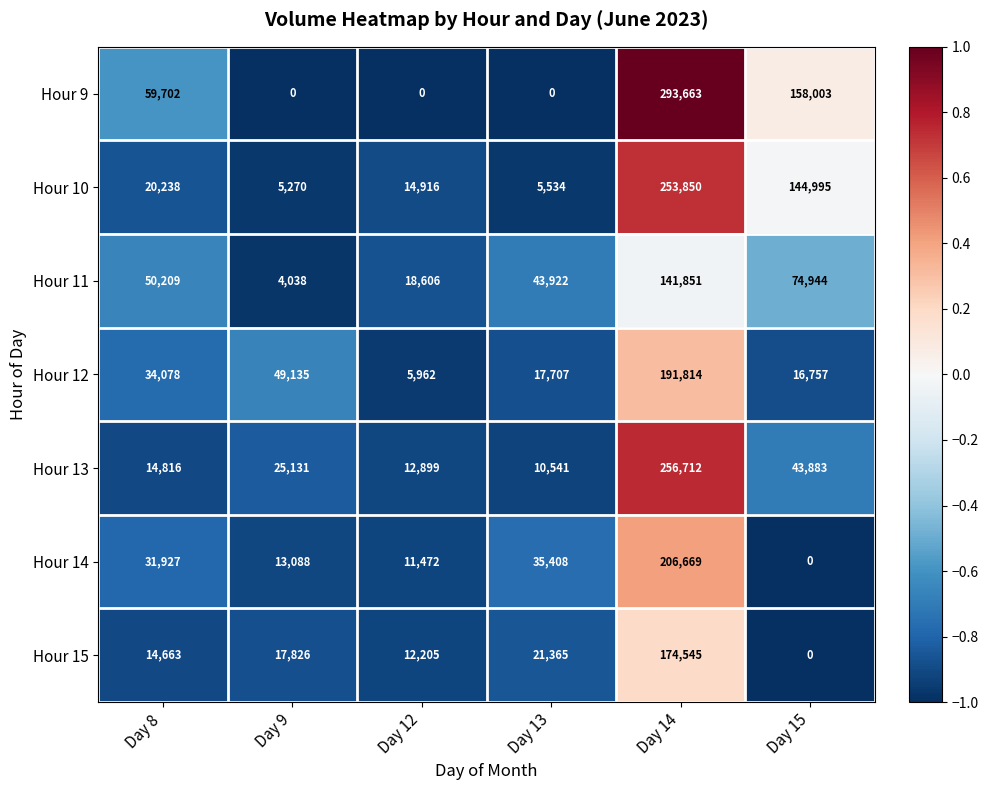

The value of Hour 13 at Day 14 is 405128. True or false?

False